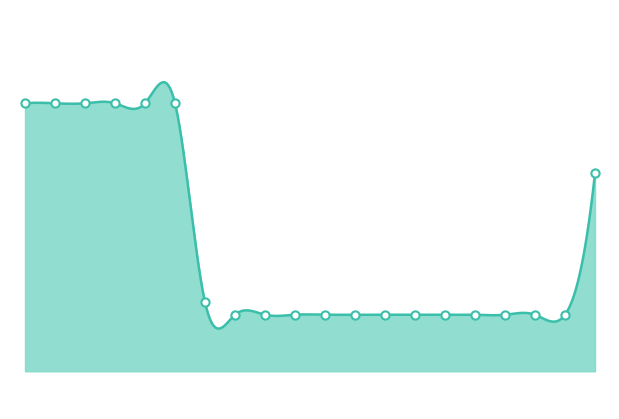

What is the ratio of the value at 63507 to the value at 63500?

1.0